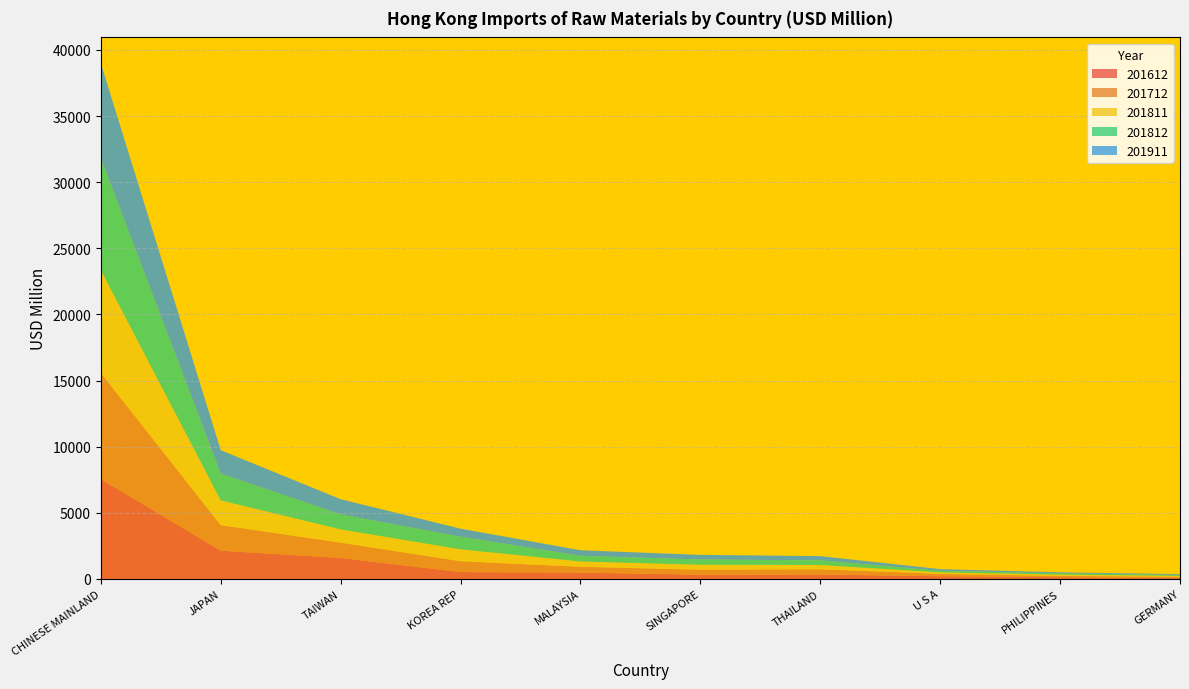

Reading left to right, list all the values displayed in this chart.

201612: CHINESE MAINLAND=7553.8	JAPAN=2139.5	TAIWAN=1587.0	KOREA REP=519.3	MALAYSIA=482.7	SINGAPORE=322.4	THAILAND=338.4	U S A=207.3	PHILIPPINES=134.7	GERMANY=64.5
201712: CHINESE MAINLAND=8023.6	JAPAN=1927.5	TAIWAN=1157.6	KOREA REP=821.0	MALAYSIA=437.8	SINGAPORE=375.5	THAILAND=394.4	U S A=179.8	PHILIPPINES=95.5	GERMANY=104.1
201811: CHINESE MAINLAND=7773.6	JAPAN=1874.5	TAIWAN=1005.9	KOREA REP=899.0	MALAYSIA=401.2	SINGAPORE=374.3	THAILAND=323.0	U S A=110.0	PHILIPPINES=95.8	GERMANY=63.5
201812: CHINESE MAINLAND=8468.7	JAPAN=2027.0	TAIWAN=1131.1	KOREA REP=958.5	MALAYSIA=431.3	SINGAPORE=398.8	THAILAND=353.5	U S A=119.6	PHILIPPINES=100.9	GERMANY=70.8
201911: CHINESE MAINLAND=7178.4	JAPAN=1767.3	TAIWAN=1148.8	KOREA REP=605.6	MALAYSIA=416.6	SINGAPORE=349.3	THAILAND=316.0	U S A=126.3	PHILIPPINES=74.5	GERMANY=62.8